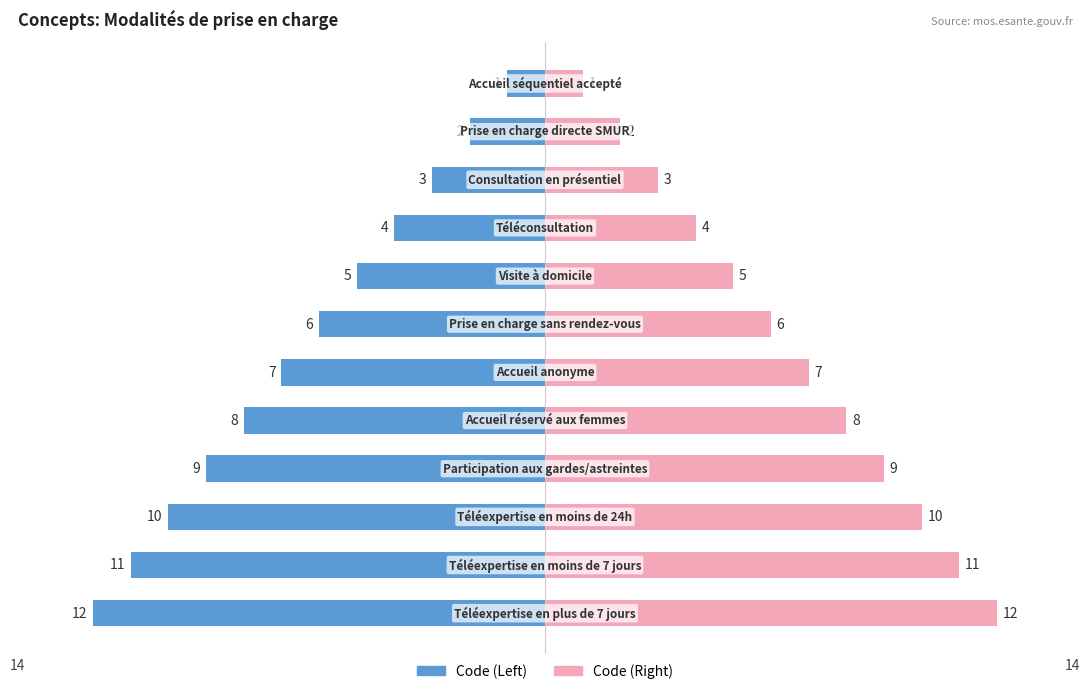

How many data points in Code (Right) are above 7?

5